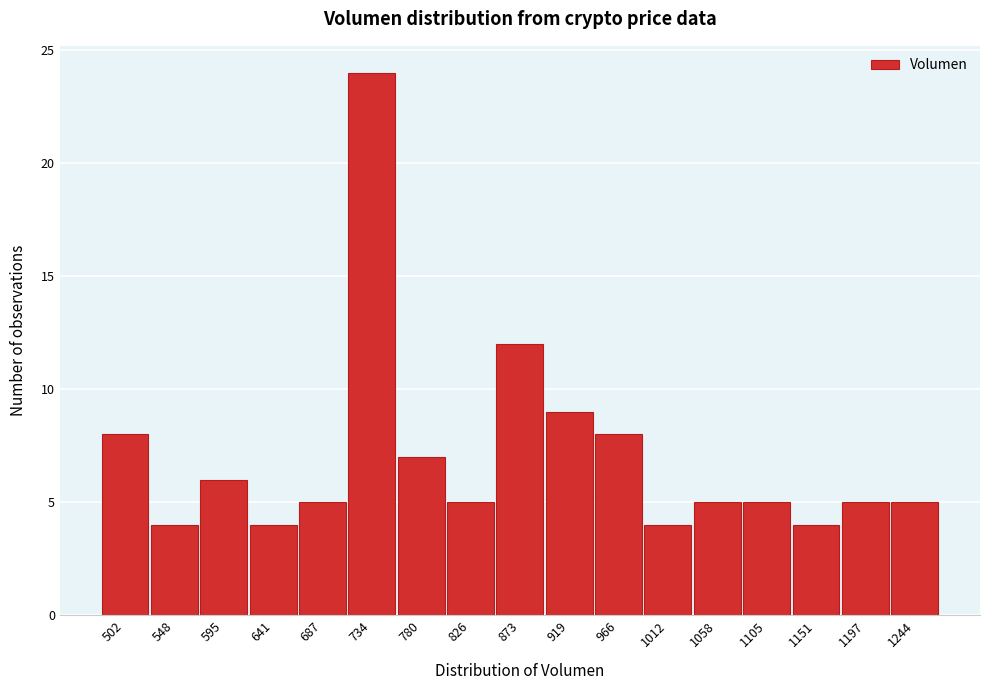

Reading left to right, list all the values displayed in this chart.

502=8	548=4	595=6	641=4	687=5	734=24	780=7	826=5	873=12	919=9	966=8	1012=4	1058=5	1105=5	1151=4	1197=5	1244=5